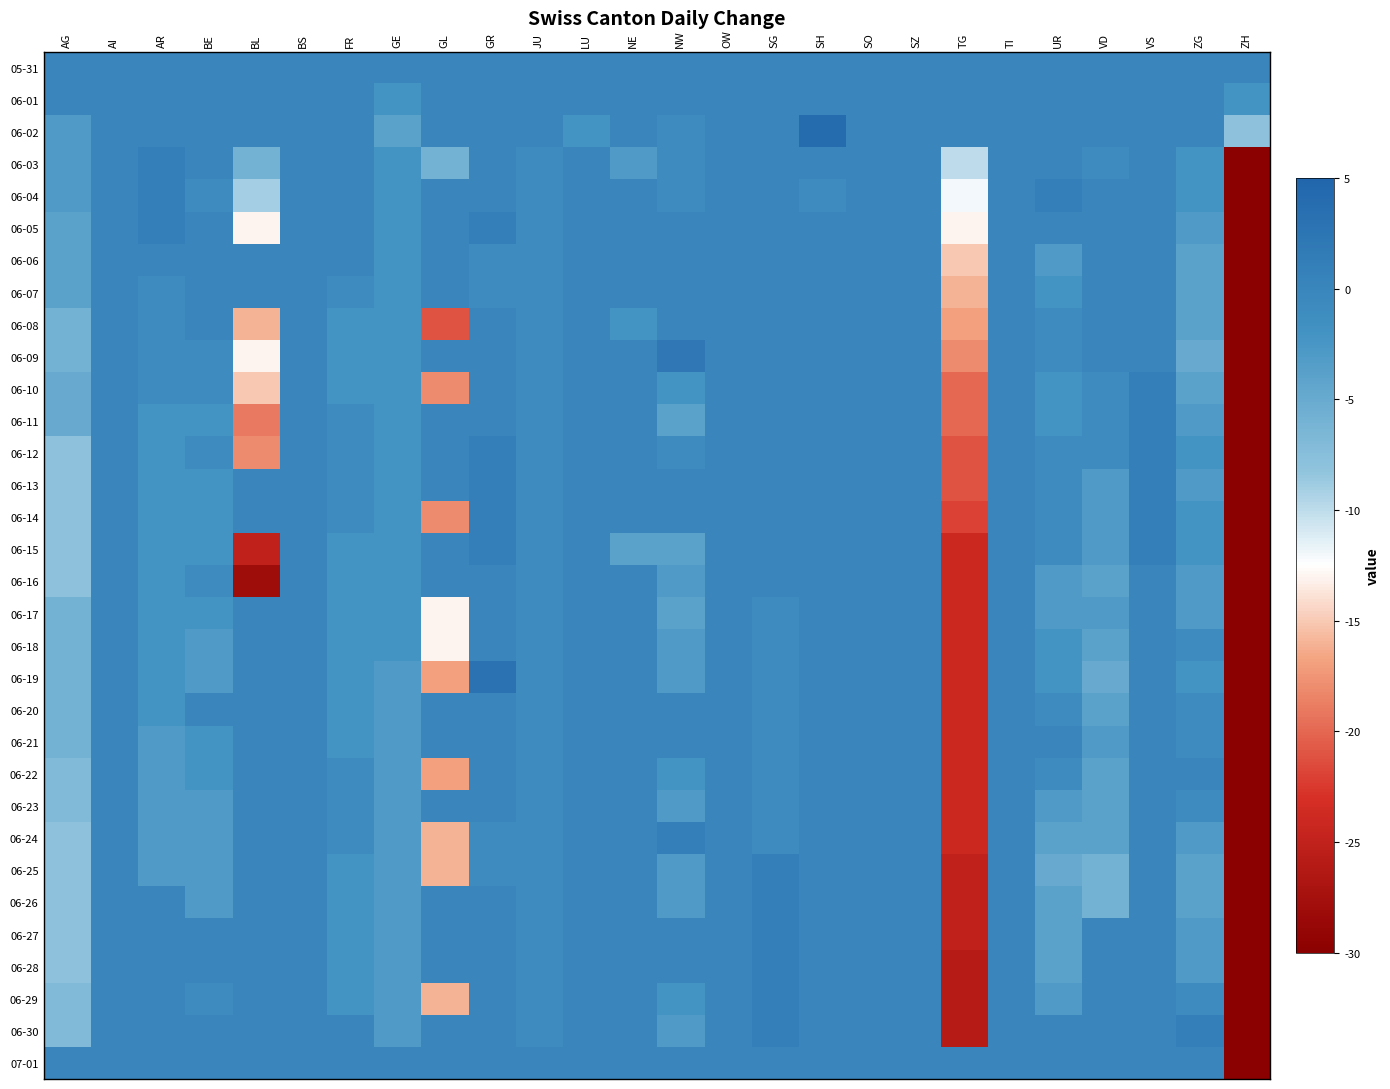

Reading left to right, list all the values displayed in this chart.

05-31: AG=0	AI=0	AR=0	BE=0	BL=0	BS=0	FR=0	GE=0	GL=0	GR=0	JU=0	LU=0	NE=0	NW=0	OW=0	SG=0	SH=0	SO=0	SZ=0	TG=0	TI=0	UR=0	VD=0	VS=0	ZG=0	ZH=0
06-01: AG=0	AI=0	AR=0	BE=0	BL=0	BS=0	FR=0	GE=-2	GL=0	GR=0	JU=0	LU=0	NE=0	NW=0	OW=0	SG=0	SH=0	SO=0	SZ=0	TG=0	TI=0	UR=0	VD=0	VS=0	ZG=0	ZH=-2
06-02: AG=-3	AI=0	AR=0	BE=0	BL=0	BS=0	FR=0	GE=-4	GL=0	GR=0	JU=0	LU=-2	NE=0	NW=-1	OW=0	SG=0	SH=4	SO=0	SZ=0	TG=0	TI=0	UR=0	VD=0	VS=0	ZG=0	ZH=-8
06-03: AG=-3	AI=0	AR=1	BE=0	BL=-6	BS=0	FR=0	GE=-2	GL=-6	GR=0	JU=-1	LU=0	NE=-3	NW=-1	OW=0	SG=0	SH=0	SO=0	SZ=0	TG=-10	TI=0	UR=0	VD=-1	VS=0	ZG=-2	ZH=-36
06-04: AG=-3	AI=0	AR=1	BE=-1	BL=-9	BS=0	FR=0	GE=-2	GL=0	GR=0	JU=-1	LU=0	NE=0	NW=-1	OW=0	SG=0	SH=-1	SO=0	SZ=0	TG=-12	TI=0	UR=1	VD=0	VS=0	ZG=-2	ZH=-41
06-05: AG=-4	AI=0	AR=1	BE=0	BL=-13	BS=0	FR=0	GE=-2	GL=0	GR=1	JU=-1	LU=0	NE=0	NW=0	OW=0	SG=0	SH=0	SO=0	SZ=0	TG=-13	TI=0	UR=0	VD=0	VS=0	ZG=-3	ZH=-46
06-06: AG=-4	AI=0	AR=0	BE=0	BL=0	BS=0	FR=0	GE=-2	GL=0	GR=-1	JU=-1	LU=0	NE=0	NW=0	OW=0	SG=0	SH=0	SO=0	SZ=0	TG=-15	TI=0	UR=-3	VD=0	VS=0	ZG=-4	ZH=-55
06-07: AG=-4	AI=0	AR=-1	BE=0	BL=0	BS=0	FR=-1	GE=-2	GL=0	GR=-1	JU=-1	LU=0	NE=0	NW=0	OW=0	SG=0	SH=0	SO=0	SZ=0	TG=-16	TI=0	UR=-2	VD=0	VS=0	ZG=-4	ZH=-57
06-08: AG=-6	AI=0	AR=-1	BE=0	BL=-16	BS=0	FR=-2	GE=-2	GL=-21	GR=0	JU=-1	LU=0	NE=-2	NW=0	OW=0	SG=0	SH=0	SO=0	SZ=0	TG=-17	TI=0	UR=-1	VD=0	VS=0	ZG=-4	ZH=-76
06-09: AG=-6	AI=0	AR=-1	BE=-1	BL=-13	BS=0	FR=-2	GE=-2	GL=0	GR=0	JU=-1	LU=0	NE=0	NW=2	OW=0	SG=0	SH=0	SO=0	SZ=0	TG=-18	TI=0	UR=-1	VD=0	VS=0	ZG=-5	ZH=-74
06-10: AG=-5	AI=0	AR=-1	BE=-1	BL=-15	BS=0	FR=-2	GE=-2	GL=-18	GR=0	JU=-1	LU=0	NE=0	NW=-2	OW=0	SG=0	SH=0	SO=0	SZ=0	TG=-20	TI=0	UR=-2	VD=-1	VS=1	ZG=-4	ZH=-78
06-11: AG=-5	AI=0	AR=-2	BE=-2	BL=-19	BS=0	FR=-1	GE=-2	GL=0	GR=0	JU=-1	LU=0	NE=0	NW=-4	OW=0	SG=0	SH=0	SO=0	SZ=0	TG=-20	TI=0	UR=-2	VD=-1	VS=1	ZG=-3	ZH=-86
06-12: AG=-8	AI=0	AR=-2	BE=-1	BL=-18	BS=0	FR=-1	GE=-2	GL=0	GR=1	JU=-1	LU=0	NE=0	NW=-1	OW=0	SG=0	SH=0	SO=0	SZ=0	TG=-21	TI=0	UR=-1	VD=-1	VS=1	ZG=-2	ZH=-82
06-13: AG=-8	AI=0	AR=-2	BE=-2	BL=0	BS=0	FR=-1	GE=-2	GL=0	GR=1	JU=-1	LU=0	NE=0	NW=0	OW=0	SG=0	SH=0	SO=0	SZ=0	TG=-21	TI=0	UR=-1	VD=-3	VS=1	ZG=-3	ZH=-86
06-14: AG=-8	AI=0	AR=-2	BE=-2	BL=0	BS=0	FR=-1	GE=-2	GL=-18	GR=1	JU=-1	LU=0	NE=0	NW=0	OW=0	SG=0	SH=0	SO=0	SZ=0	TG=-22	TI=0	UR=-1	VD=-3	VS=1	ZG=-2	ZH=-86
06-15: AG=-8	AI=0	AR=-2	BE=-2	BL=-25	BS=0	FR=-2	GE=-2	GL=0	GR=1	JU=-1	LU=0	NE=-4	NW=-4	OW=0	SG=0	SH=0	SO=0	SZ=0	TG=-24	TI=0	UR=-1	VD=-3	VS=1	ZG=-2	ZH=-100
06-16: AG=-8	AI=0	AR=-2	BE=-1	BL=-28	BS=0	FR=-2	GE=-2	GL=0	GR=0	JU=-1	LU=0	NE=0	NW=-3	OW=0	SG=0	SH=0	SO=0	SZ=0	TG=-24	TI=0	UR=-3	VD=-4	VS=0	ZG=-3	ZH=-107
06-17: AG=-6	AI=0	AR=-2	BE=-2	BL=0	BS=0	FR=-2	GE=-2	GL=-13	GR=0	JU=-1	LU=0	NE=0	NW=-4	OW=0	SG=-1	SH=0	SO=0	SZ=0	TG=-24	TI=0	UR=-3	VD=-3	VS=0	ZG=-3	ZH=-102
06-18: AG=-6	AI=0	AR=-2	BE=-3	BL=0	BS=0	FR=-2	GE=-2	GL=-13	GR=0	JU=-1	LU=0	NE=0	NW=-3	OW=0	SG=-1	SH=0	SO=0	SZ=0	TG=-24	TI=0	UR=-2	VD=-4	VS=0	ZG=-1	ZH=-100
06-19: AG=-6	AI=0	AR=-2	BE=-3	BL=0	BS=0	FR=-2	GE=-3	GL=-17	GR=3	JU=-1	LU=0	NE=0	NW=-3	OW=0	SG=-1	SH=0	SO=0	SZ=0	TG=-24	TI=0	UR=-2	VD=-5	VS=0	ZG=-2	ZH=-105
06-20: AG=-6	AI=0	AR=-2	BE=0	BL=0	BS=0	FR=-2	GE=-3	GL=0	GR=0	JU=-1	LU=0	NE=0	NW=0	OW=0	SG=-1	SH=0	SO=0	SZ=0	TG=-24	TI=0	UR=-1	VD=-4	VS=0	ZG=-1	ZH=-105
06-21: AG=-6	AI=0	AR=-3	BE=-2	BL=0	BS=0	FR=-2	GE=-3	GL=0	GR=0	JU=-1	LU=0	NE=0	NW=0	OW=0	SG=-1	SH=0	SO=0	SZ=0	TG=-24	TI=0	UR=0	VD=-3	VS=0	ZG=-1	ZH=-103
06-22: AG=-7	AI=0	AR=-3	BE=-2	BL=0	BS=0	FR=-1	GE=-3	GL=-17	GR=0	JU=-1	LU=0	NE=0	NW=-2	OW=0	SG=-1	SH=0	SO=0	SZ=0	TG=-24	TI=0	UR=-1	VD=-4	VS=0	ZG=0	ZH=-103
06-23: AG=-7	AI=0	AR=-3	BE=-3	BL=0	BS=0	FR=-1	GE=-3	GL=0	GR=0	JU=-1	LU=0	NE=0	NW=-3	OW=0	SG=-1	SH=0	SO=0	SZ=0	TG=-24	TI=0	UR=-3	VD=-4	VS=0	ZG=-1	ZH=-108
06-24: AG=-8	AI=0	AR=-3	BE=-3	BL=0	BS=0	FR=-1	GE=-3	GL=-16	GR=-1	JU=-1	LU=0	NE=0	NW=1	OW=0	SG=-1	SH=0	SO=0	SZ=0	TG=-24	TI=0	UR=-4	VD=-4	VS=0	ZG=-3	ZH=-107
06-25: AG=-8	AI=0	AR=-3	BE=-3	BL=0	BS=0	FR=-2	GE=-3	GL=-16	GR=-1	JU=-1	LU=0	NE=0	NW=-3	OW=0	SG=1	SH=0	SO=0	SZ=0	TG=-25	TI=0	UR=-5	VD=-6	VS=0	ZG=-4	ZH=-111
06-26: AG=-8	AI=0	AR=0	BE=-3	BL=0	BS=0	FR=-2	GE=-3	GL=0	GR=0	JU=-1	LU=0	NE=0	NW=-3	OW=0	SG=1	SH=0	SO=0	SZ=0	TG=-25	TI=0	UR=-4	VD=-6	VS=0	ZG=-4	ZH=-109
06-27: AG=-8	AI=0	AR=0	BE=0	BL=0	BS=0	FR=-2	GE=-3	GL=0	GR=0	JU=-1	LU=0	NE=0	NW=0	OW=0	SG=1	SH=0	SO=0	SZ=0	TG=-25	TI=0	UR=-4	VD=0	VS=0	ZG=-3	ZH=-108
06-28: AG=-8	AI=0	AR=0	BE=0	BL=0	BS=0	FR=-2	GE=-3	GL=0	GR=0	JU=-1	LU=0	NE=0	NW=0	OW=0	SG=1	SH=0	SO=0	SZ=0	TG=-26	TI=0	UR=-4	VD=0	VS=0	ZG=-3	ZH=-109
06-29: AG=-7	AI=0	AR=0	BE=-1	BL=0	BS=0	FR=-2	GE=-3	GL=-16	GR=0	JU=-1	LU=0	NE=0	NW=-2	OW=0	SG=1	SH=0	SO=0	SZ=0	TG=-26	TI=0	UR=-3	VD=0	VS=0	ZG=-1	ZH=-100
06-30: AG=-7	AI=0	AR=0	BE=0	BL=0	BS=0	FR=0	GE=-3	GL=0	GR=0	JU=-1	LU=0	NE=0	NW=-3	OW=0	SG=1	SH=0	SO=0	SZ=0	TG=-26	TI=0	UR=0	VD=0	VS=0	ZG=1	ZH=-99
07-01: AG=0	AI=0	AR=0	BE=0	BL=0	BS=0	FR=0	GE=0	GL=0	GR=0	JU=0	LU=0	NE=0	NW=0	OW=0	SG=0	SH=0	SO=0	SZ=0	TG=0	TI=0	UR=0	VD=0	VS=0	ZG=0	ZH=-99